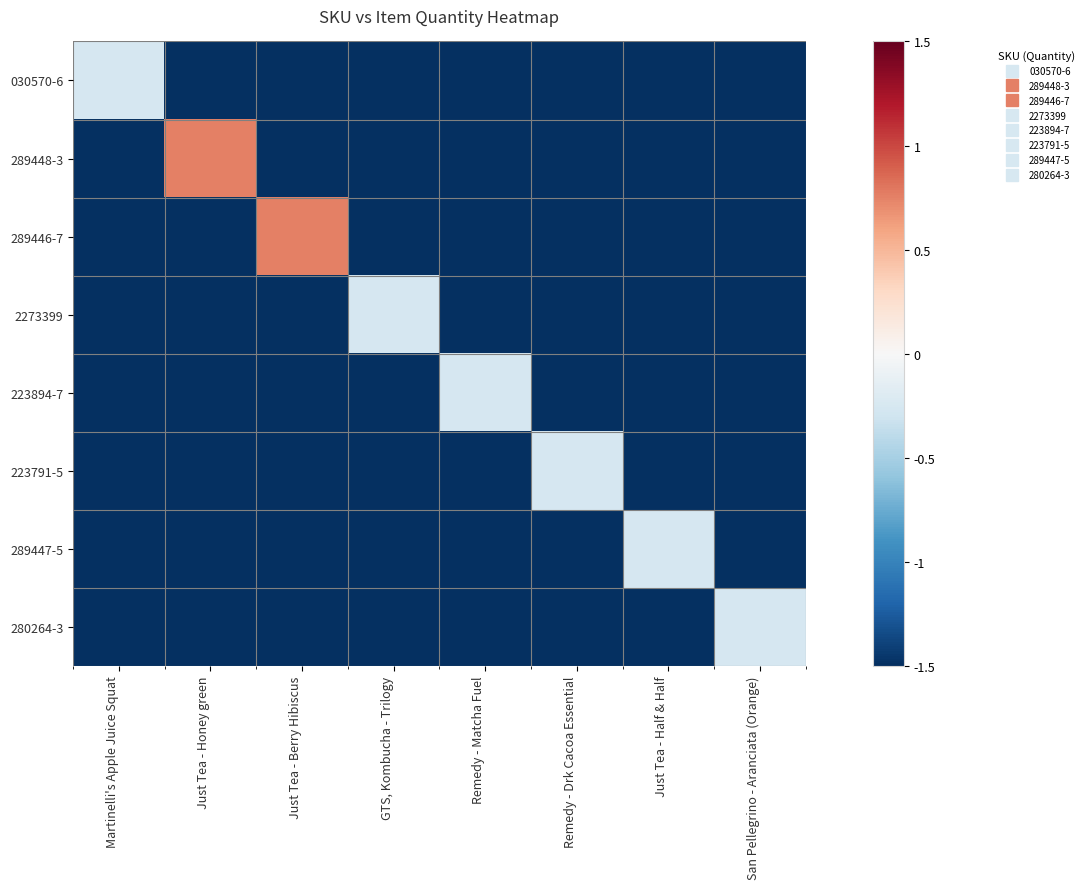

Which has a higher value, Just Tea - Berry Hibiscus or Martinelli's Apple Juice Squat?

Martinelli's Apple Juice Squat